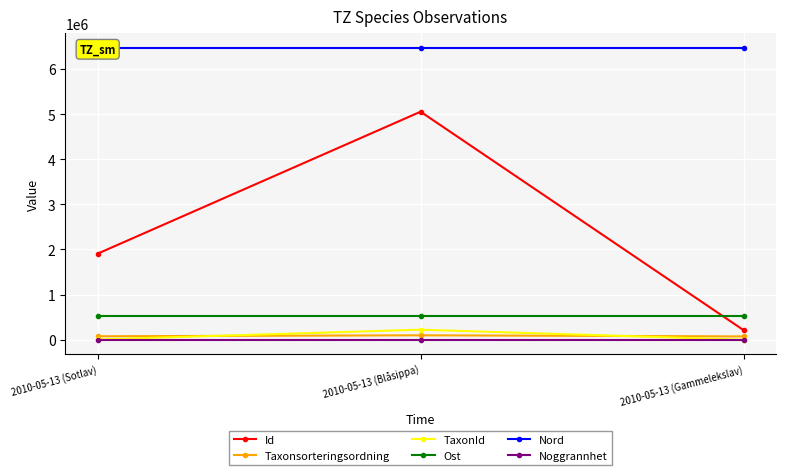

At how many categories does at least one series exceed 4622053?

3